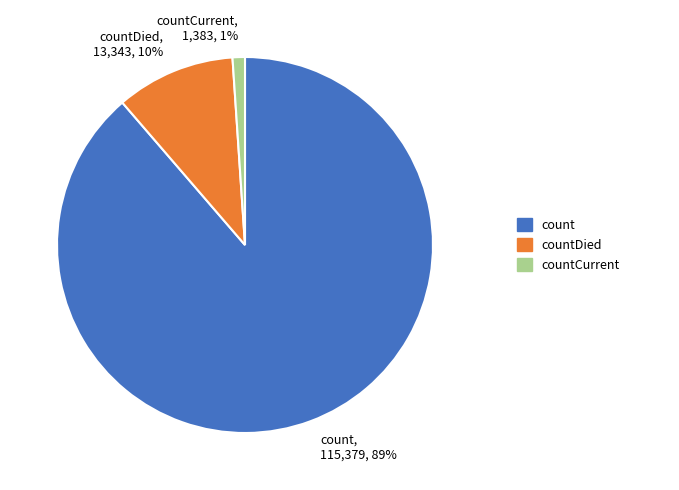

How many segments does this pie chart have?

3